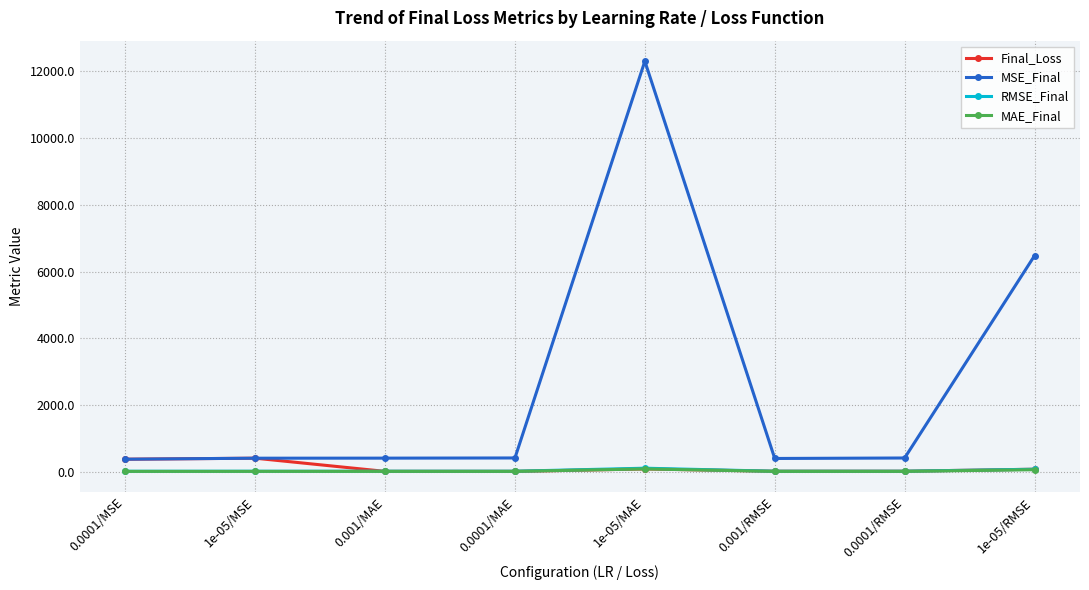

True or false: MAE_Final and MSE_Final cross at least once.

False